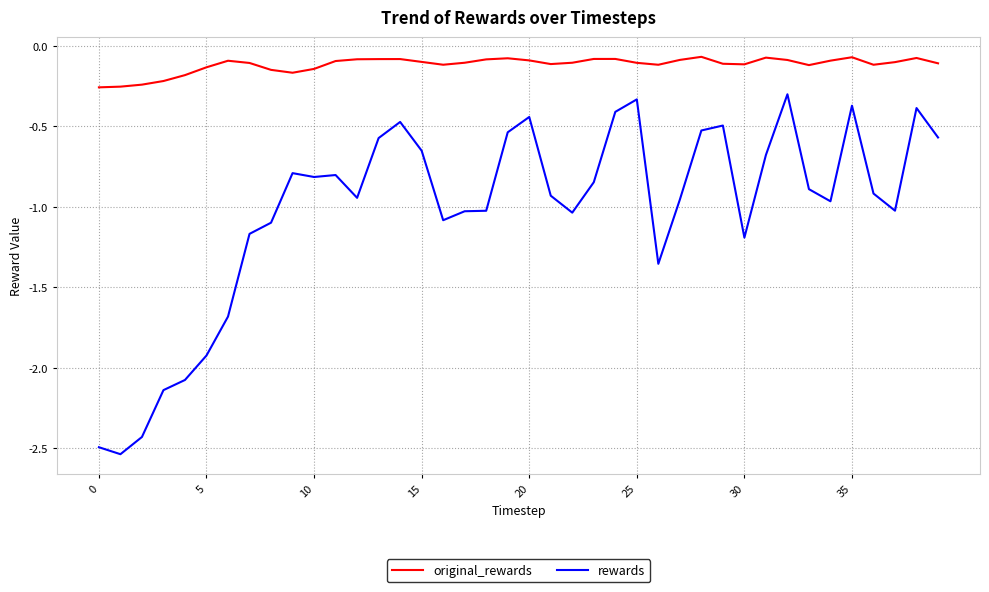

True or false: original_rewards and rewards intersect in this chart.

False